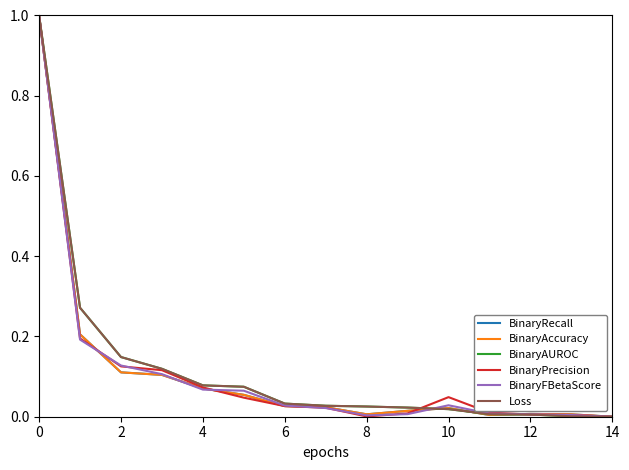

What is the maximum value for BinaryFBetaScore?

1.0